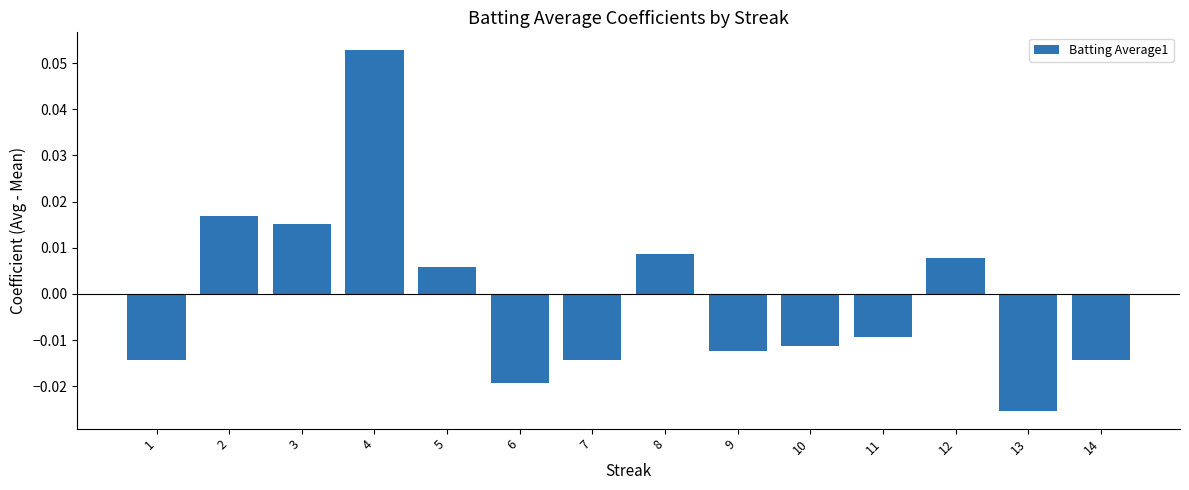

True or false: the data shows 0.0 at 4.

False